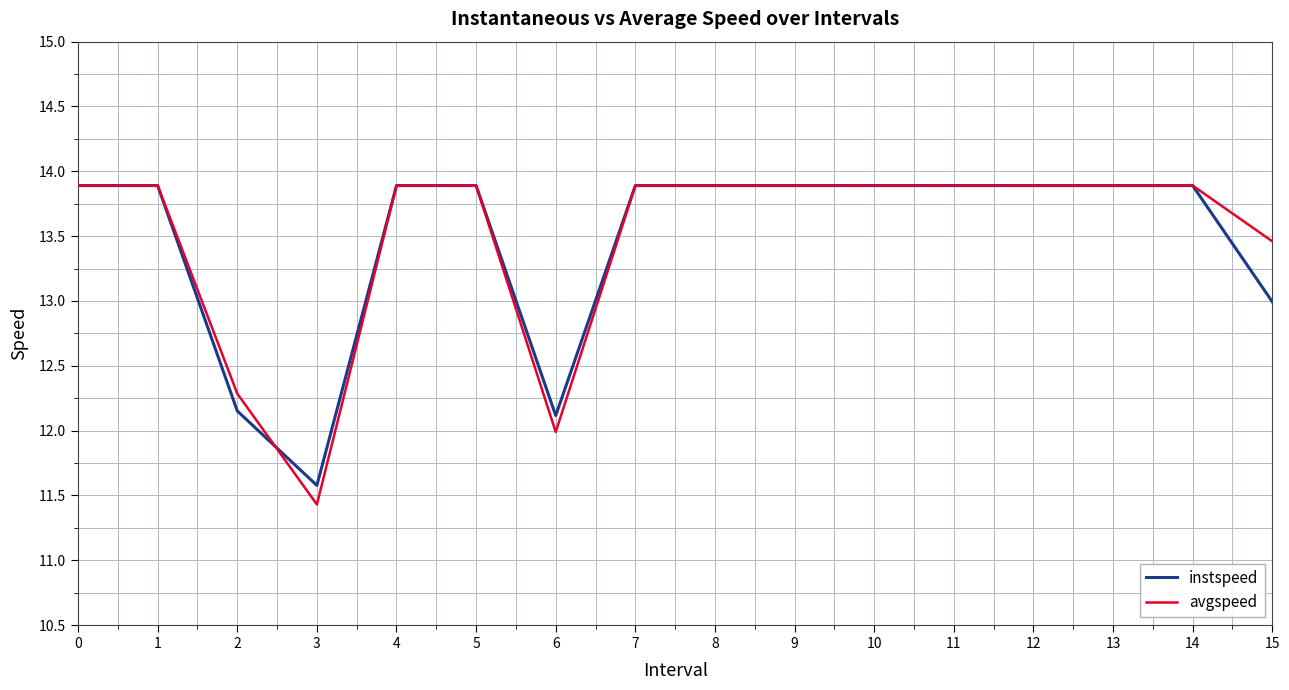

What is the average value of the avgspeed series?

13.5